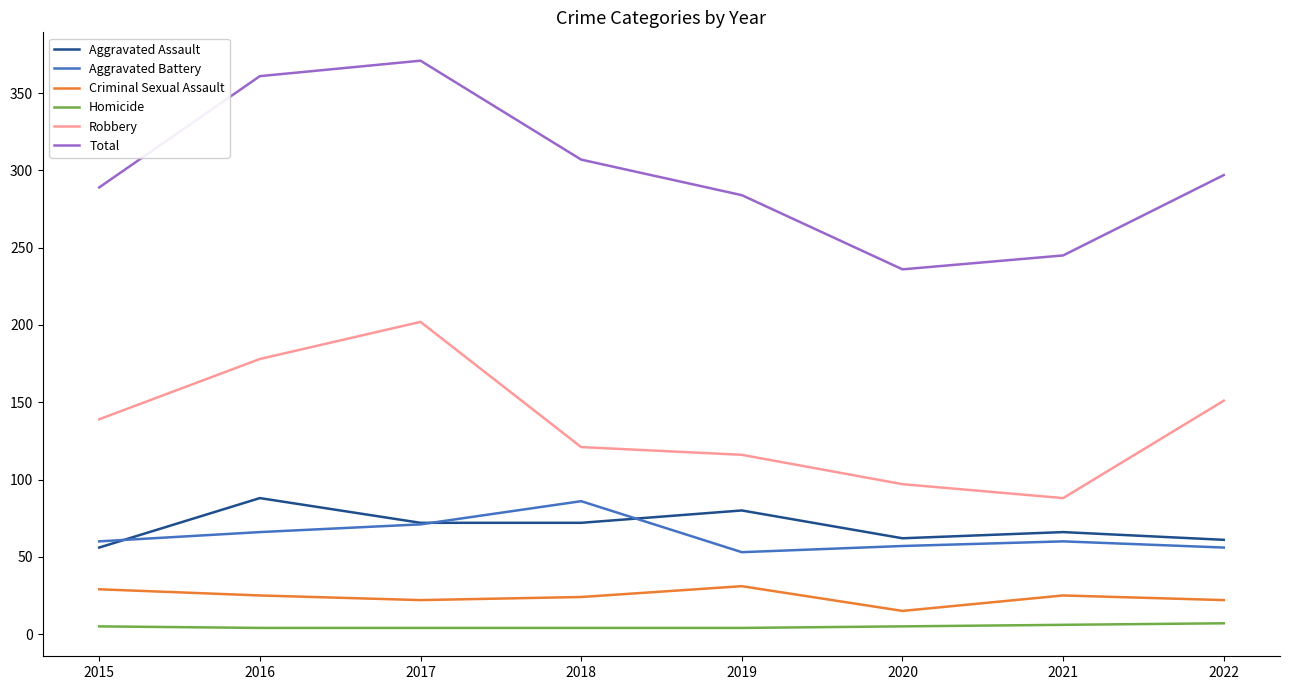

True or false: Homicide and Criminal Sexual Assault cross at least once.

False